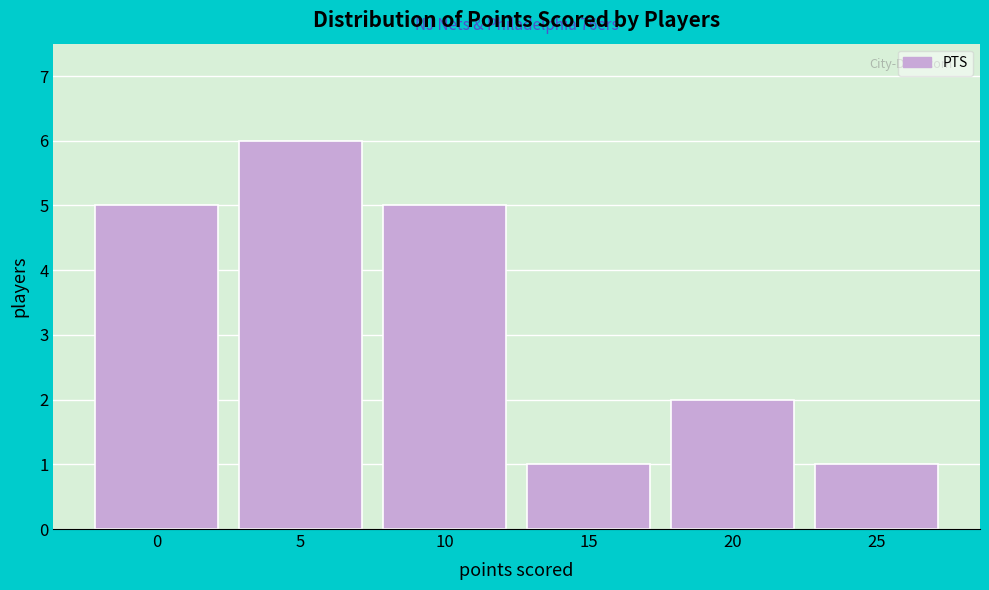

Reading left to right, what are all the values shown in this chart?

0=5	5=6	10=5	15=1	20=2	25=1